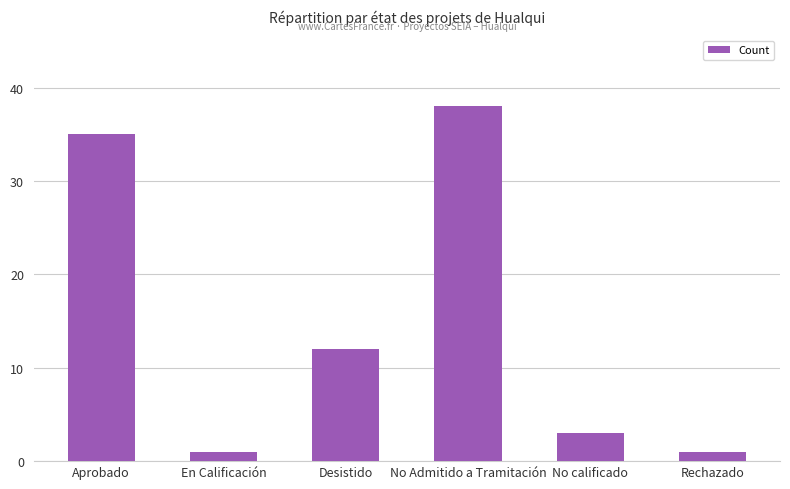

What is the change in value from No Admitido a Tramitación to Rechazado?

-37